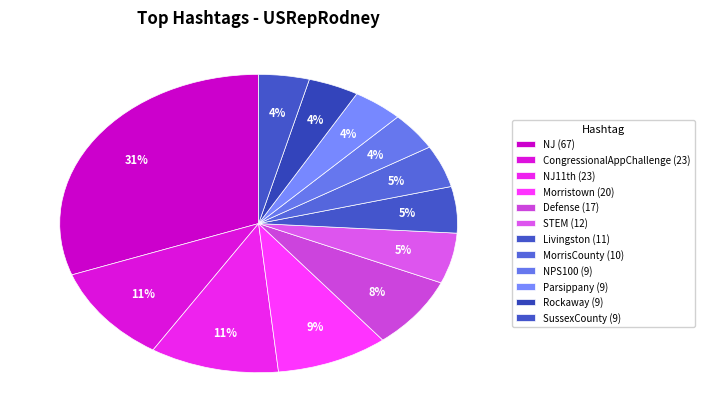

How many segments does this pie chart have?

12